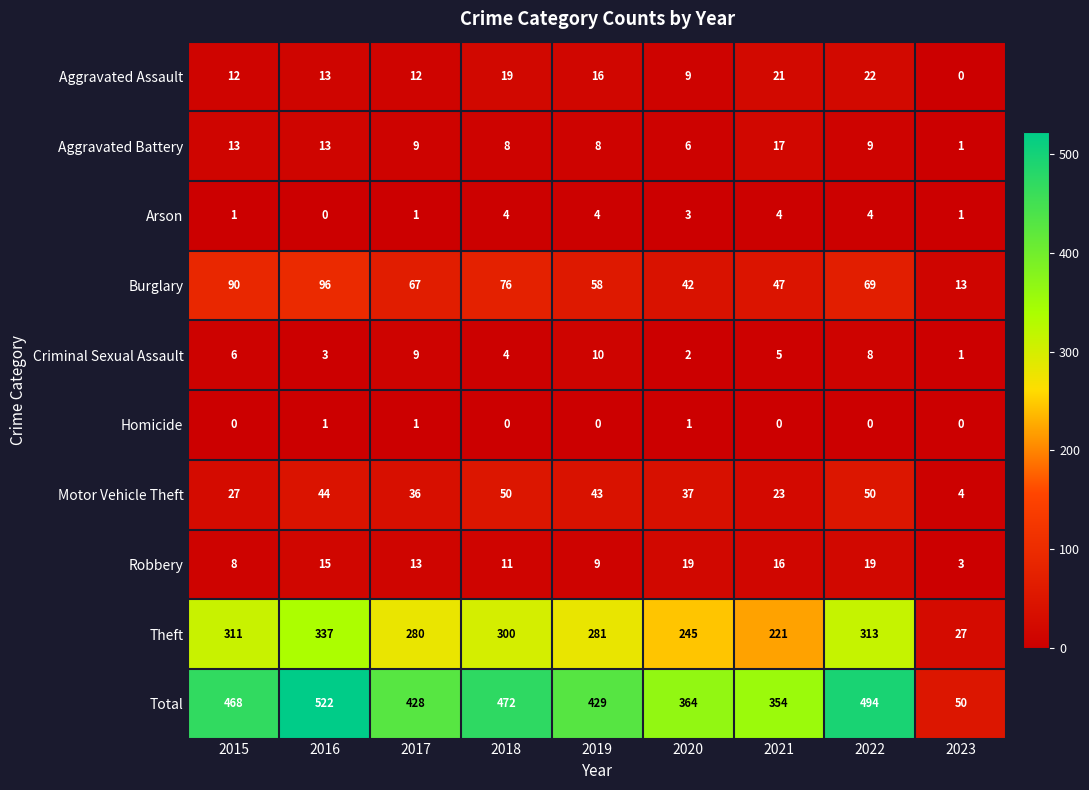

What is the average value of the Aggravated Battery series?

9